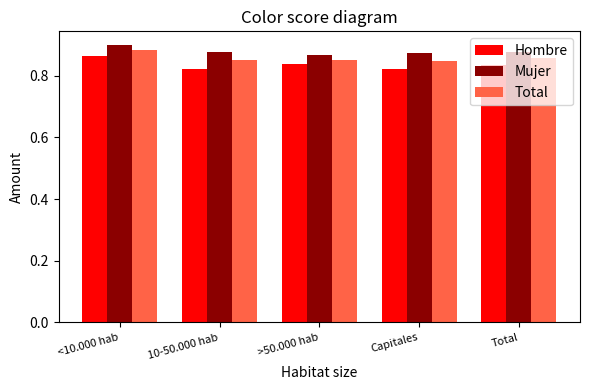

True or false: Hombre has a value of 1.4 at Total.

False